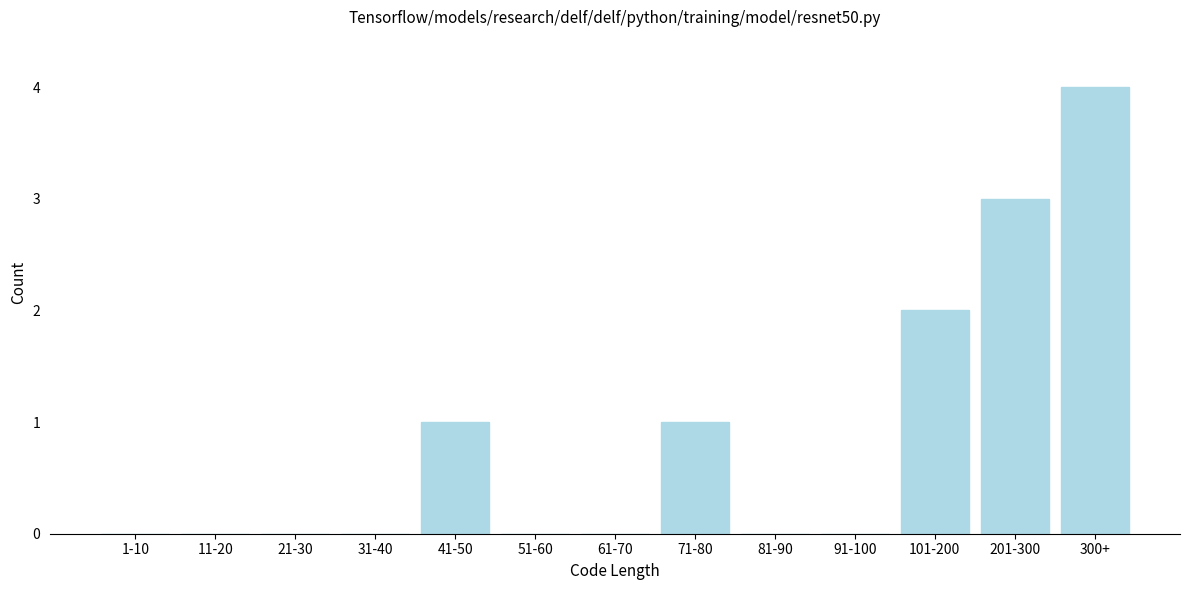

Reading left to right, list all the values displayed in this chart.

1-10=0	11-20=0	21-30=0	31-40=0	41-50=1	51-60=0	61-70=0	71-80=1	81-90=0	91-100=0	101-200=2	201-300=3	300+=4